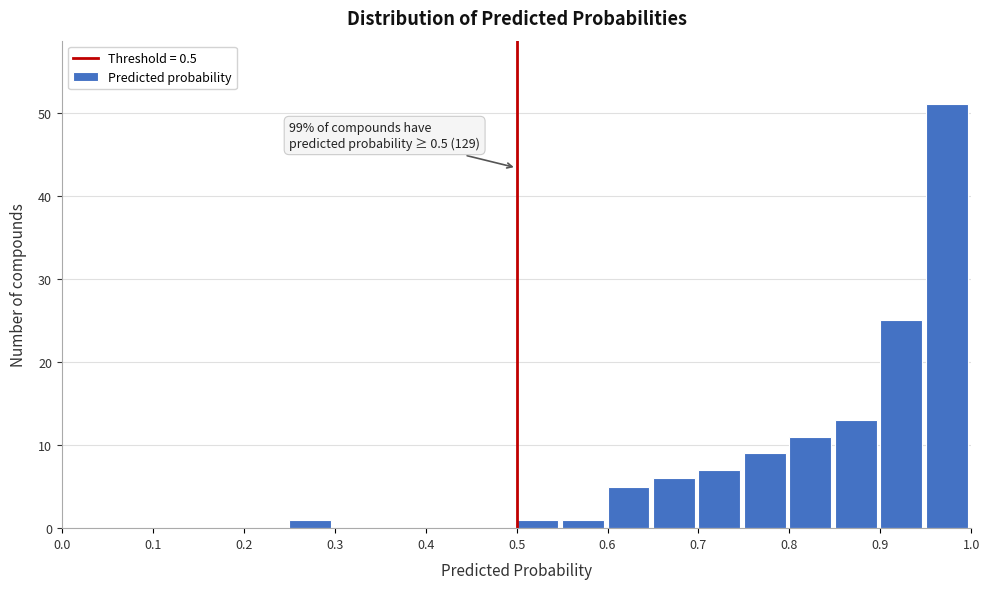

Over which range of the x-axis is the bar tallest?

0.95 to 1.00